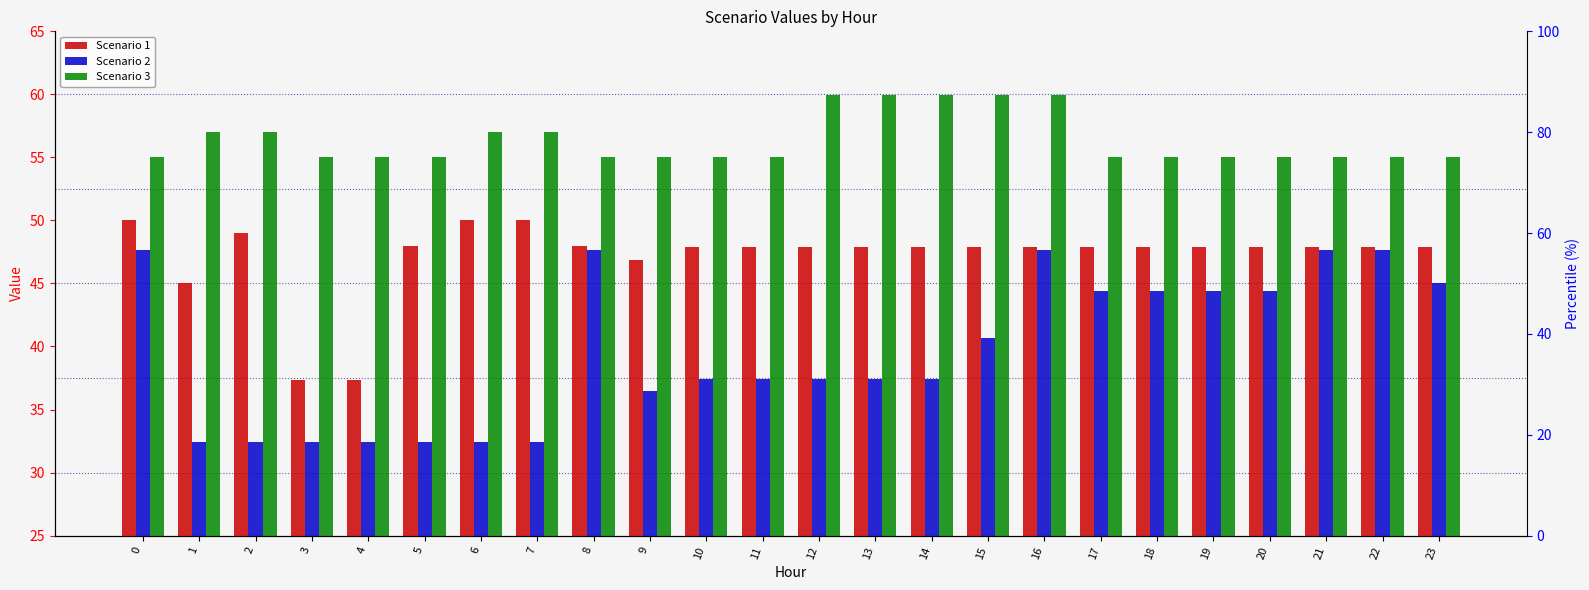

Reading left to right, what are all the values shown in this chart?

Scenario 1: 0=50.0	1=45.0	2=49.0	3=37.3	4=37.3	5=48.0	6=50.0	7=50.0	8=48.0	9=46.9	10=47.9	11=47.9	12=47.9	13=47.9	14=47.9	15=47.9	16=47.9	17=47.9	18=47.9	19=47.9	20=47.9	21=47.9	22=47.9	23=47.9
Scenario 2: 0=47.7	1=32.4	2=32.4	3=32.4	4=32.4	5=32.4	6=32.4	7=32.4	8=47.7	9=36.4	10=37.4	11=37.4	12=37.4	13=37.4	14=37.4	15=40.7	16=47.7	17=44.4	18=44.4	19=44.4	20=44.4	21=47.7	22=47.7	23=45.0
Scenario 3: 0=55.0	1=57.0	2=57.0	3=55.0	4=55.0	5=55.0	6=57.0	7=57.0	8=55.0	9=55.0	10=55.0	11=55.0	12=60.0	13=60.0	14=60.0	15=60.0	16=60.0	17=55.0	18=55.0	19=55.0	20=55.0	21=55.0	22=55.0	23=55.0